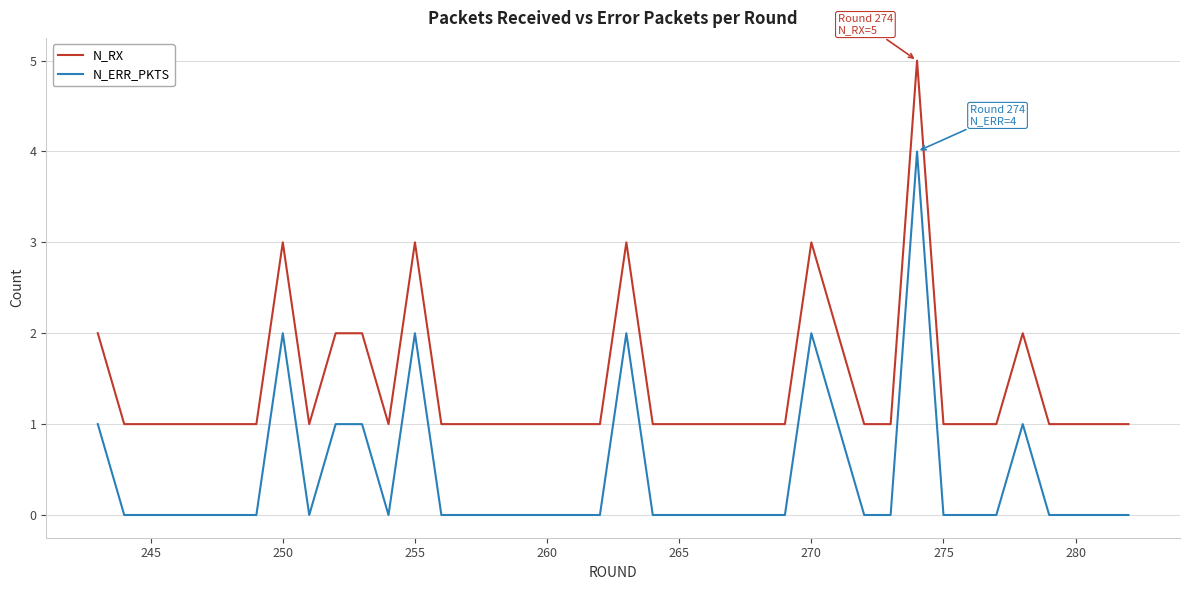

True or false: N_ERR_PKTS and N_RX cross at least once.

False